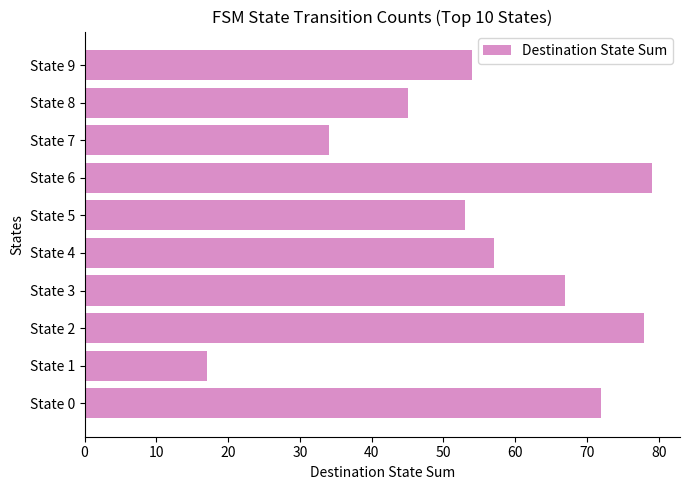

What is the ratio of the value at State 5 to the value at State 7?

1.6